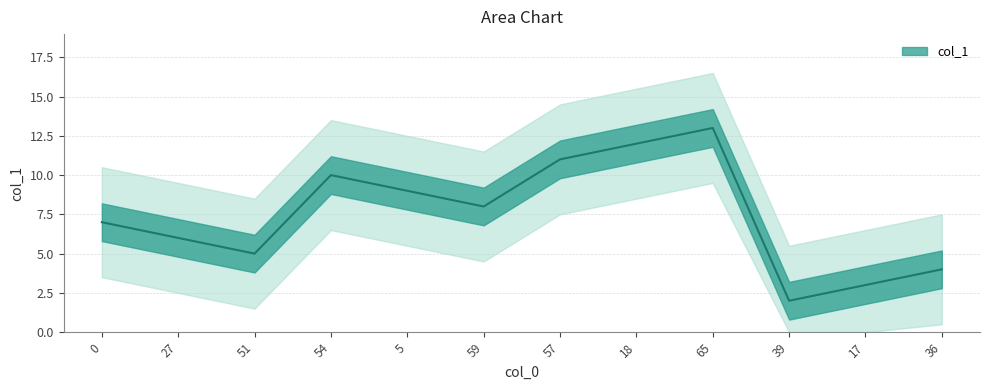

Where does the data first go above 8?

54